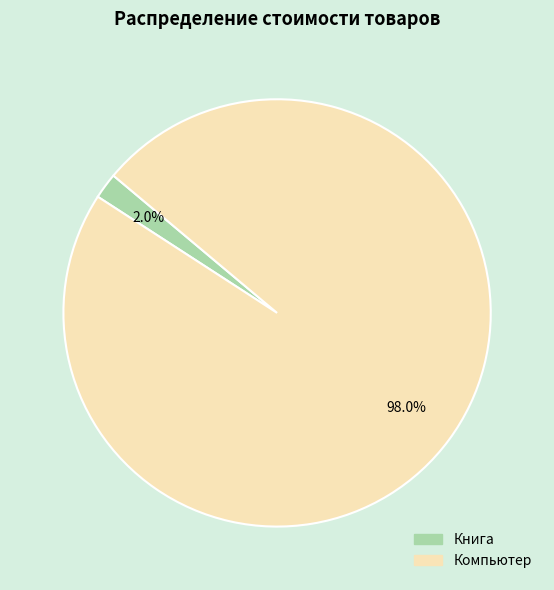

To the nearest percent, what is the combined percentage of Книга and Компьютер?

100%